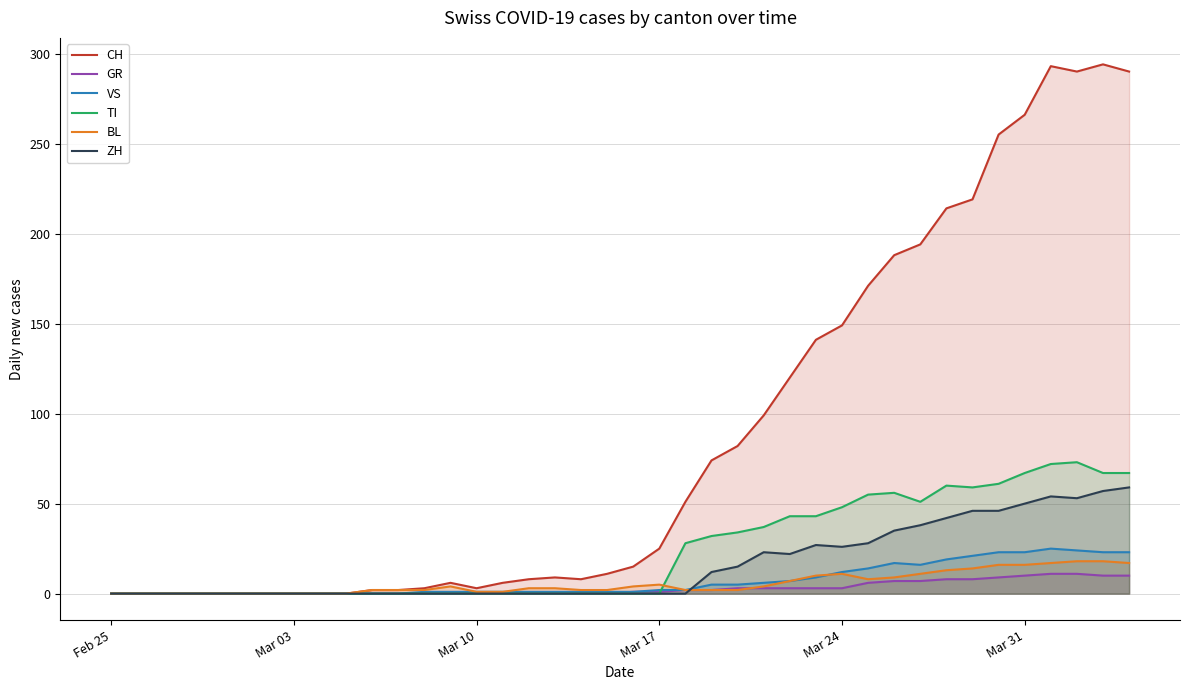

Which series has the largest range (max minus min)?

CH